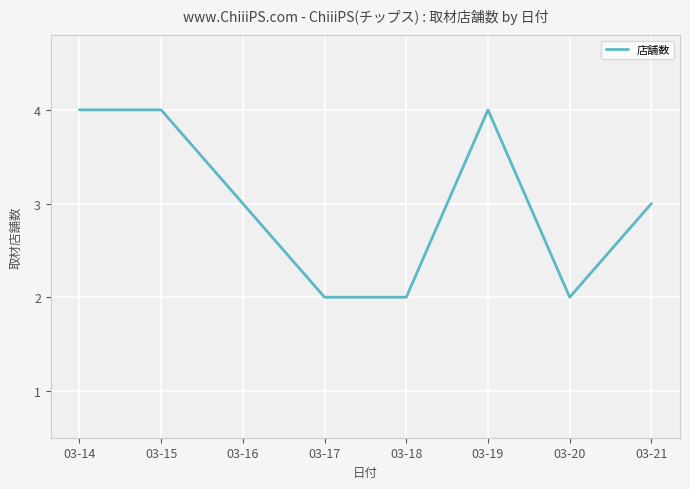

What is the average value?

3